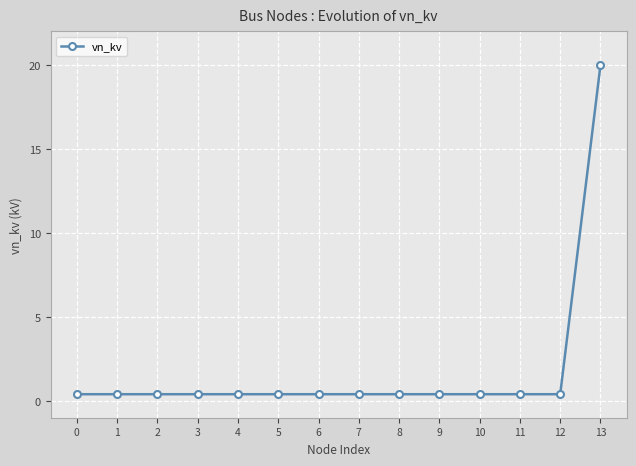

How many distinct data groups are displayed?

1